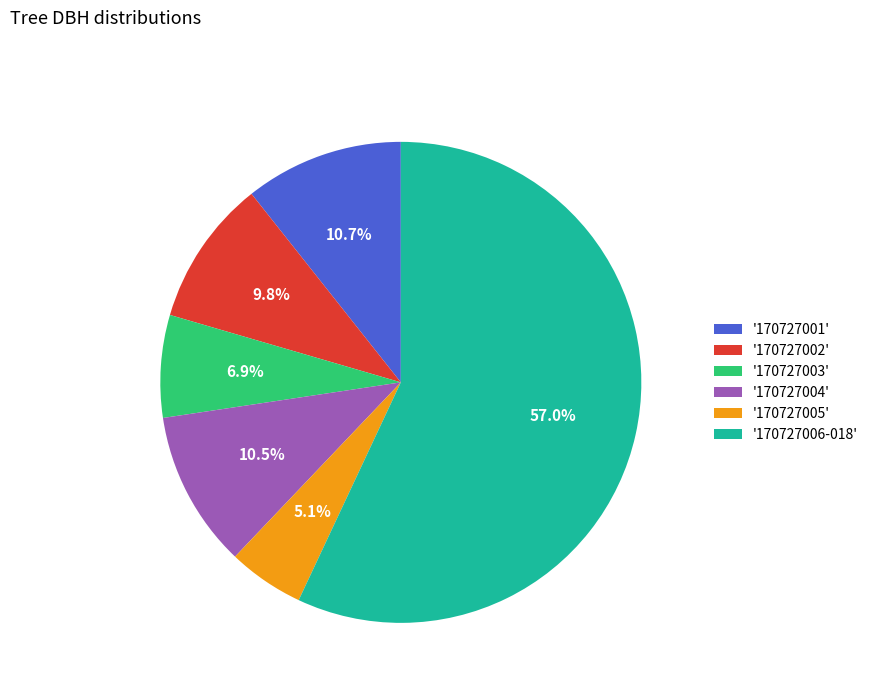

How much of the chart is everything except '170727006-018'?

43.0%